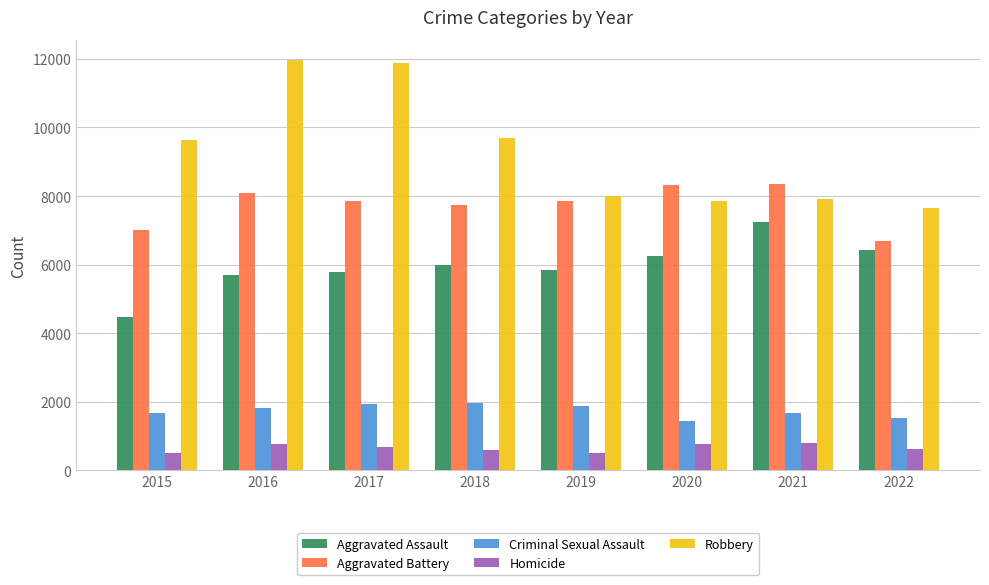

What is the minimum value shown in the chart?

496